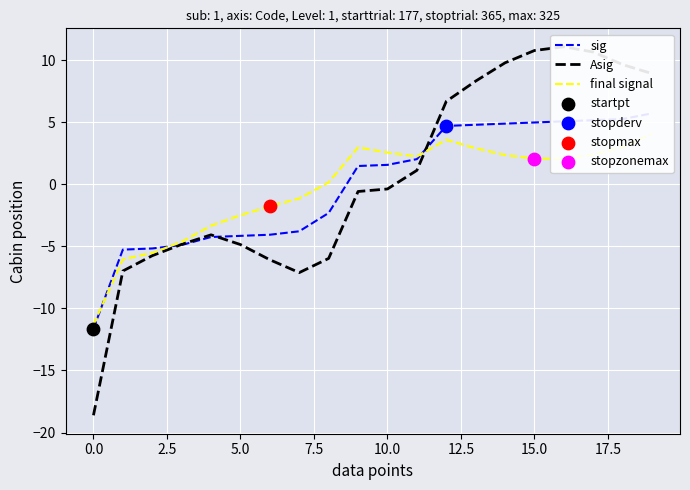

Which series has the largest Y range (max minus min)?

Asig